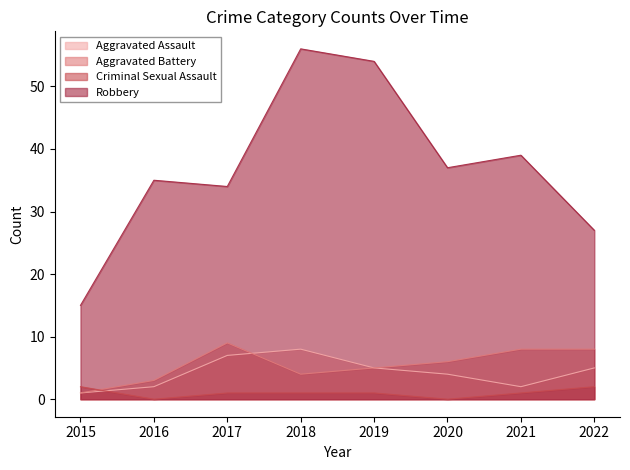

What is the value of the Aggravated Assault point at the 1st from the left?

1